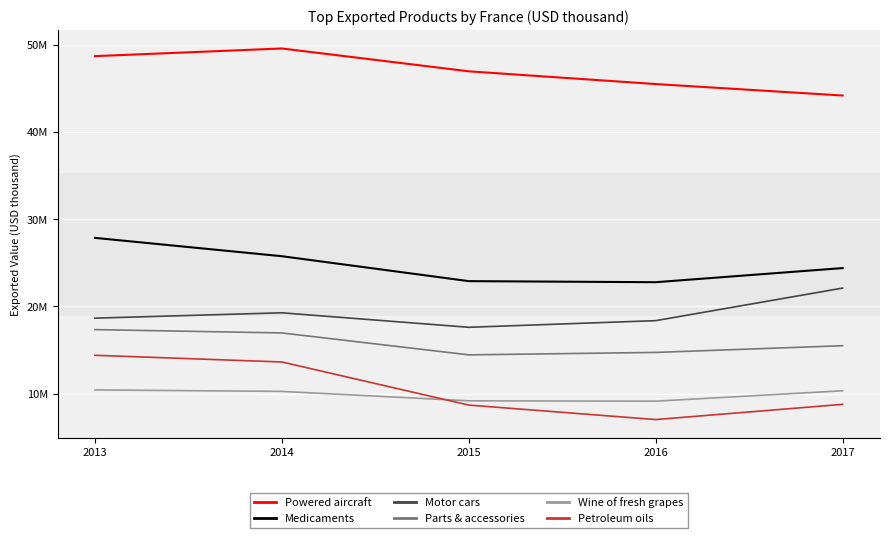

At 2013, list the series in order from largest to smallest.

Powered aircraft, Medicaments, Motor cars, Parts & accessories, Petroleum oils, Wine of fresh grapes